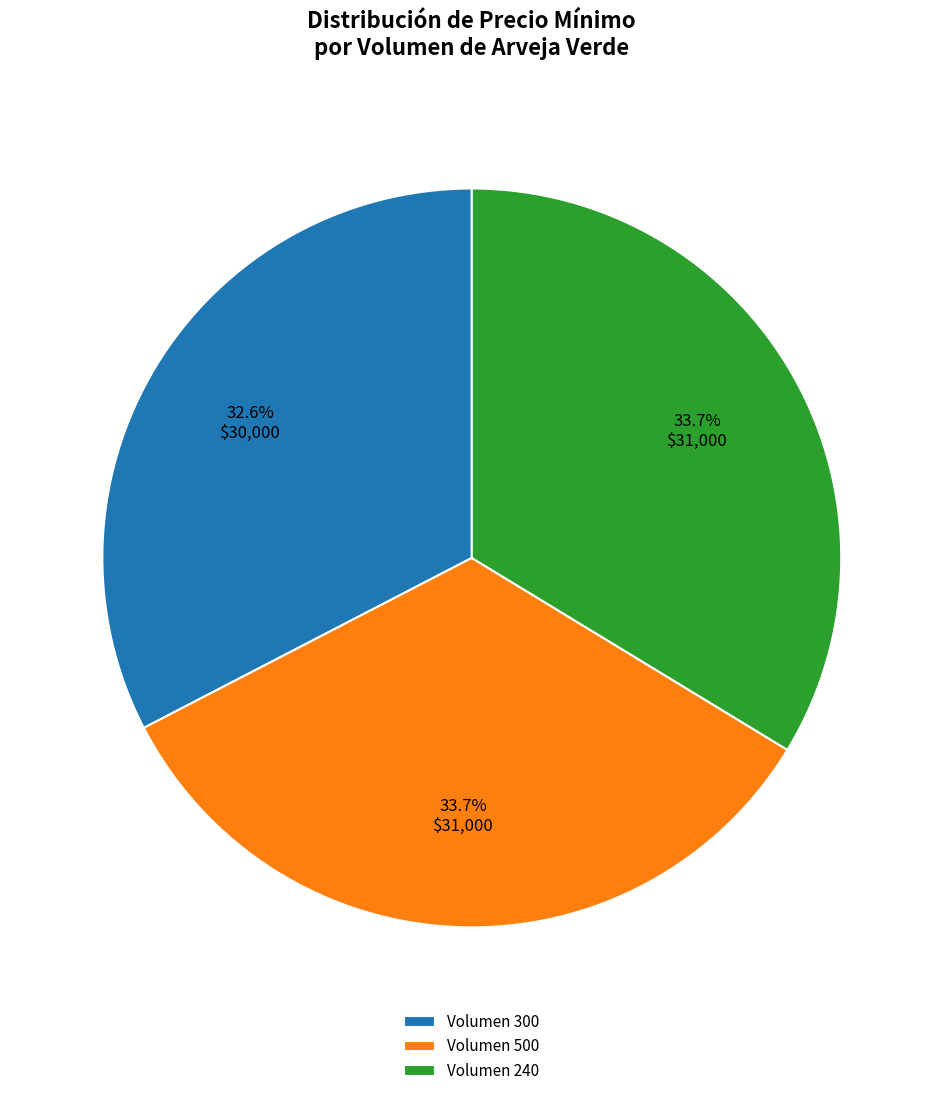

Is there any slice that represents more than half of the pie?

No